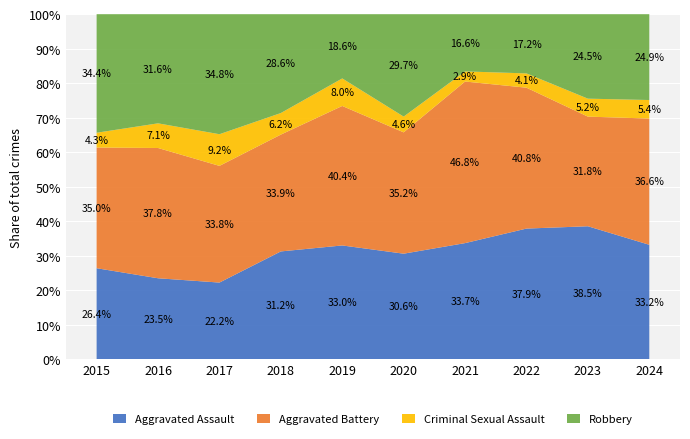

Where does the Aggravated Assault series first go above 32?

2019